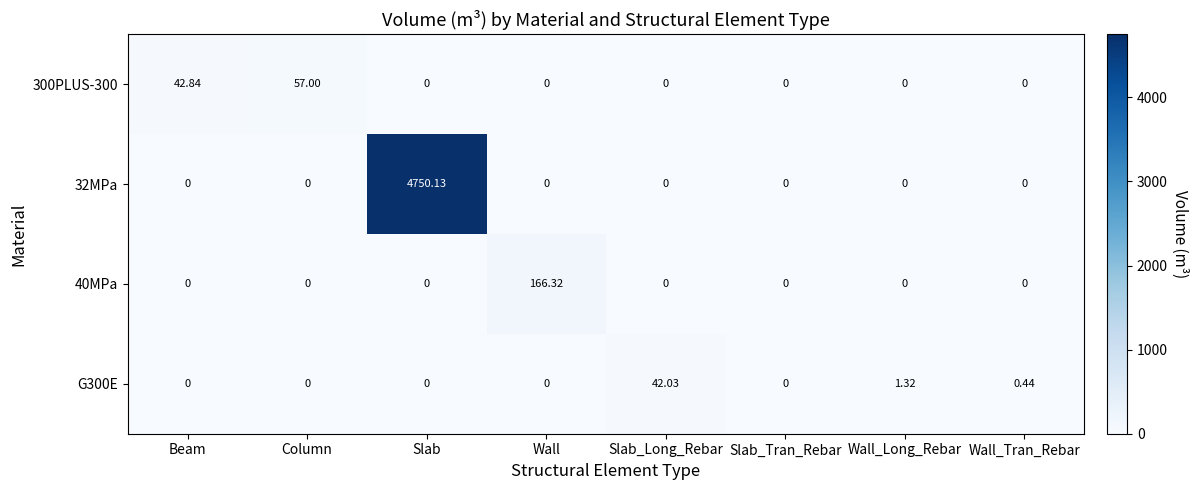

Which series changed the most between Beam and Slab_Long_Rebar?

300PLUS-300